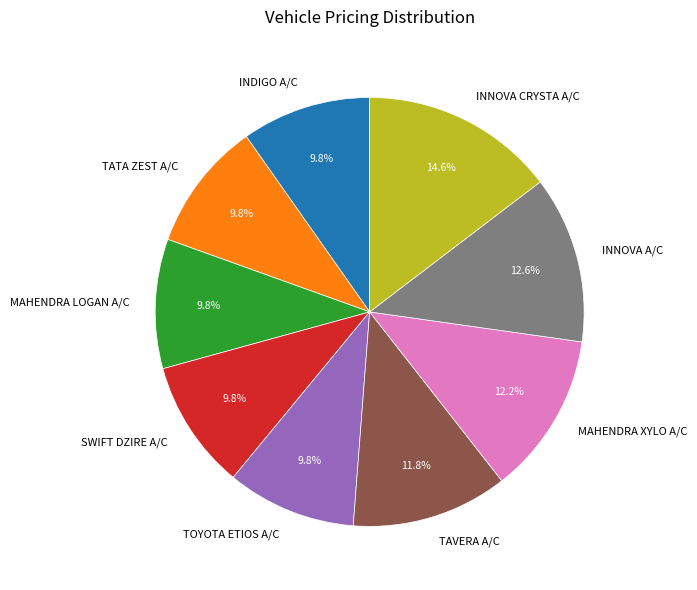

Is TOYOTA ETIOS A/C the majority of the pie?

No